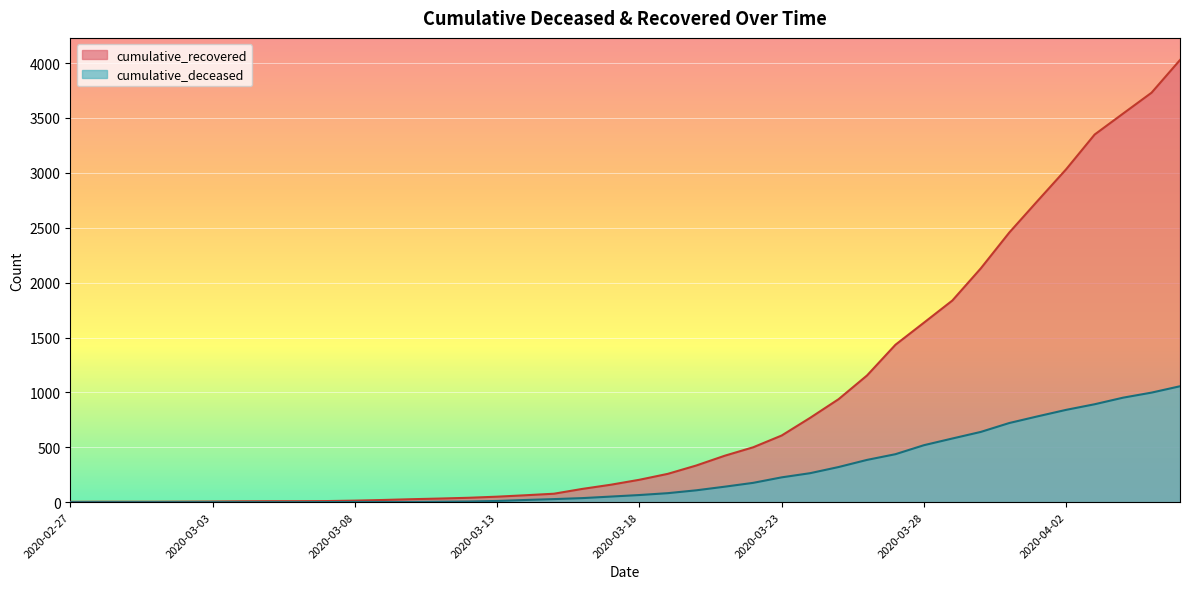

Reading left to right, transcribe all the data shown in this chart.

cumulative_recovered: 3	4	4	4	5	6	8	9	9	10	14	20	27	33	40	50	63	77	121	159	204	258	334	423	500	607	768	938	1154	1434	1635	1837	2130	2456	2746	3033	3349	3540	3730	4028
cumulative_deceased: 0	0	0	0	0	0	0	0	0	1	2	2	2	4	6	11	20	28	37	51	65	82	108	141	176	226	264	320	385	437	519	580	640	721	782	841	892	952	998	1056